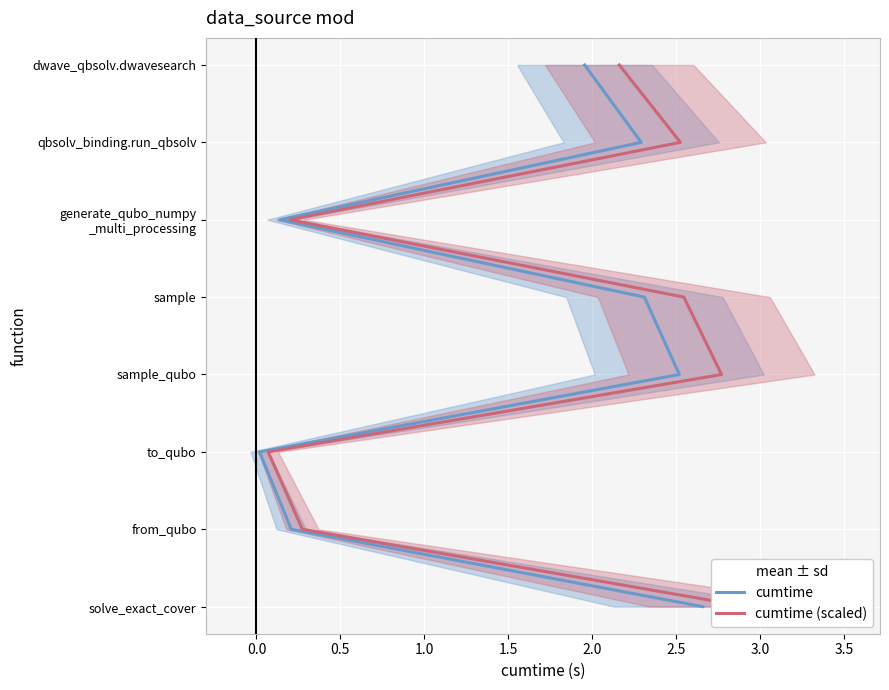

Between 0.0 and 2.0, which series saw the biggest shift?

cumtime